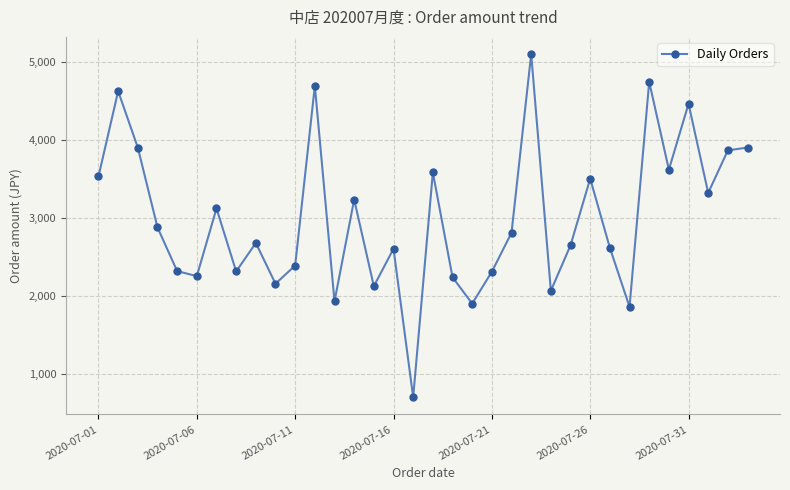

What is the difference between the second highest and minimum values?

4046